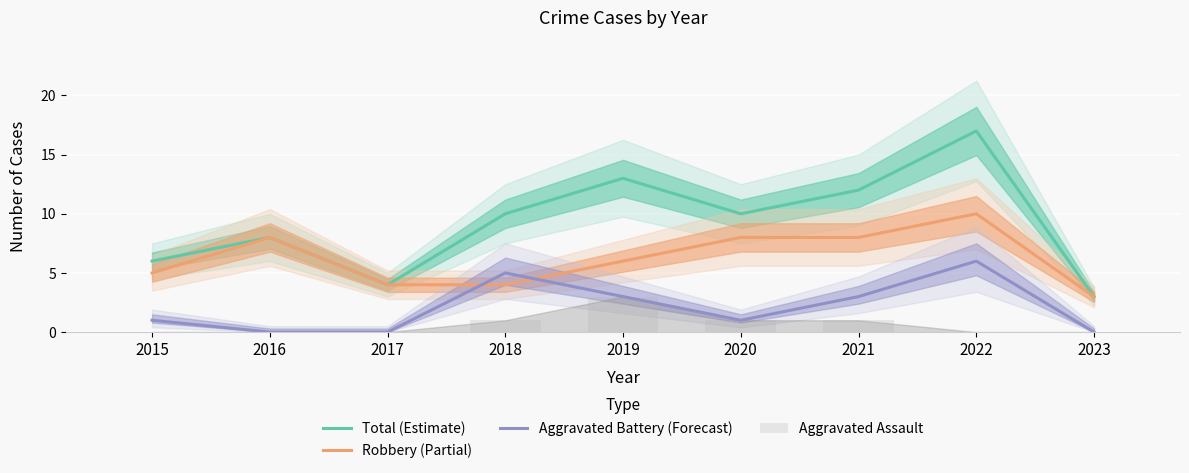

Count the Robbery (Partial) values in the range 4 to 8.

7